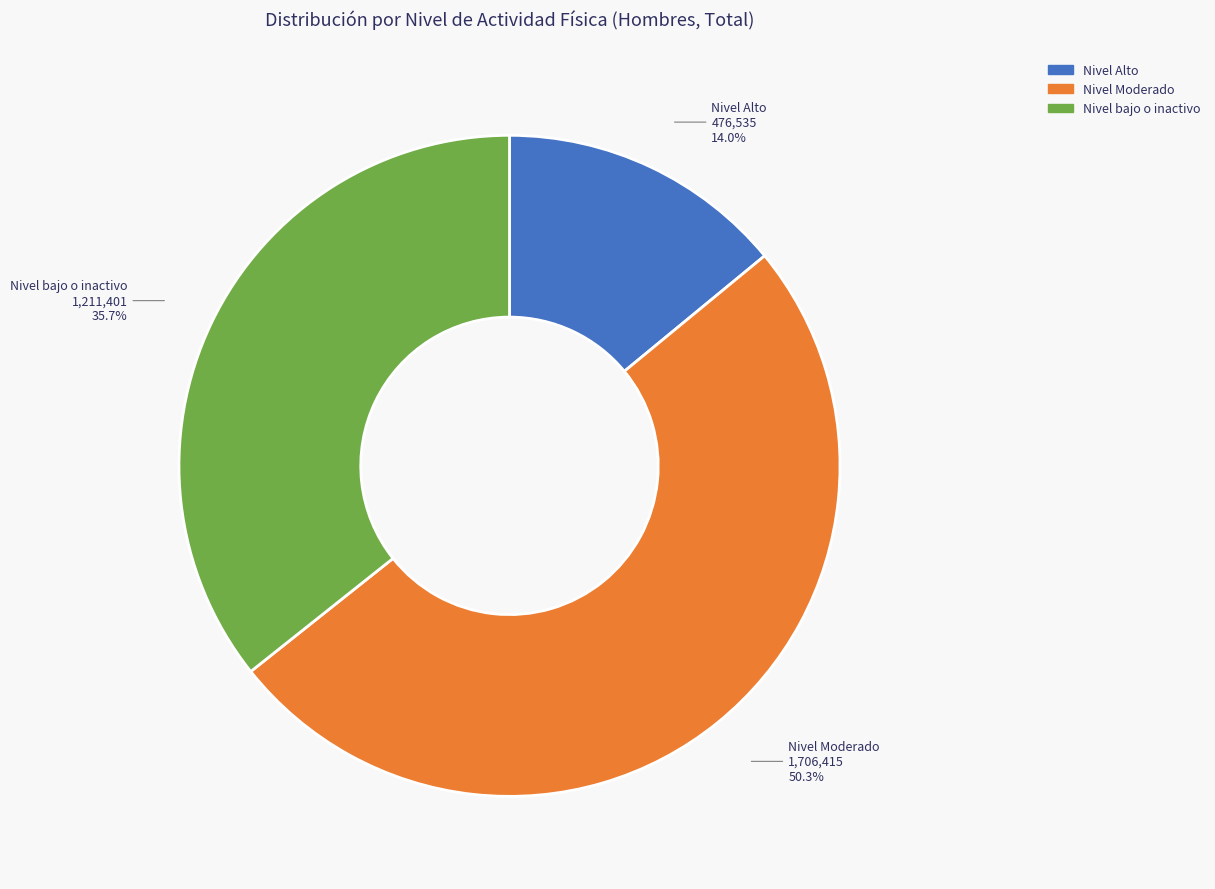

Which category has the smallest portion of the pie?

Nivel Alto